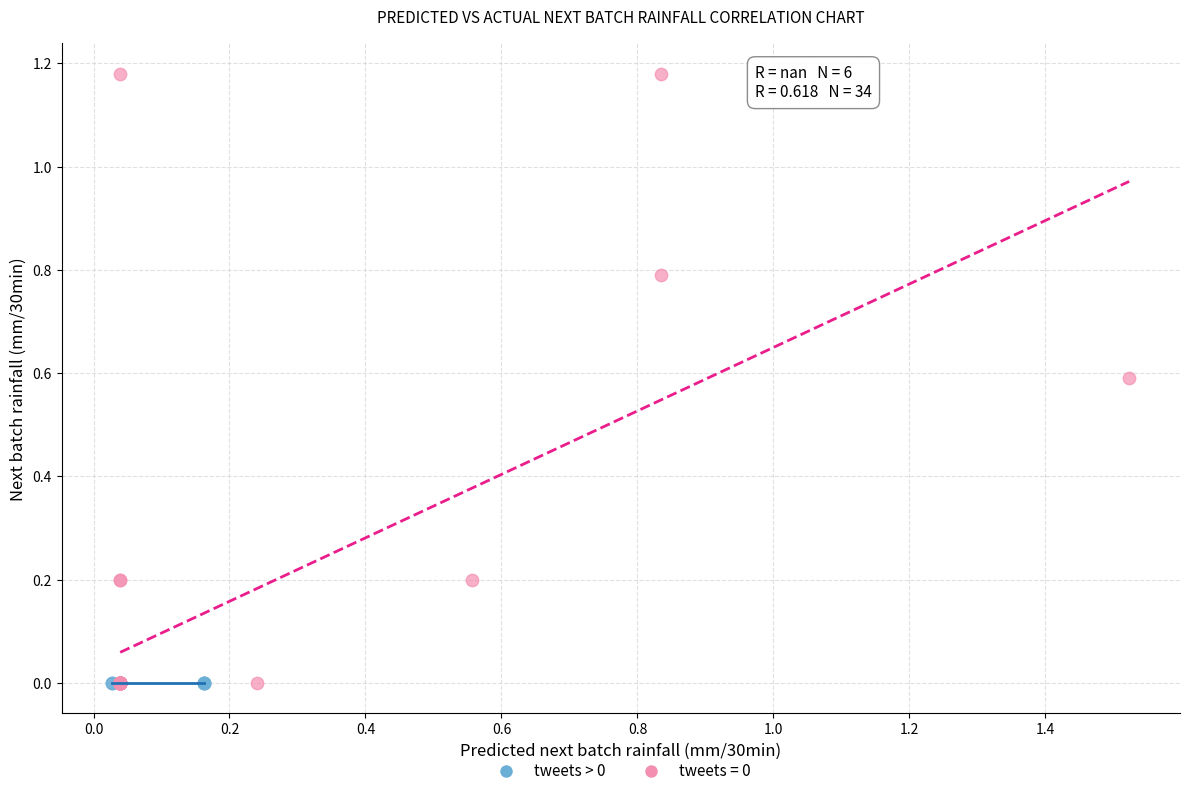

Which series contains the highest Y value?

tweets = 0